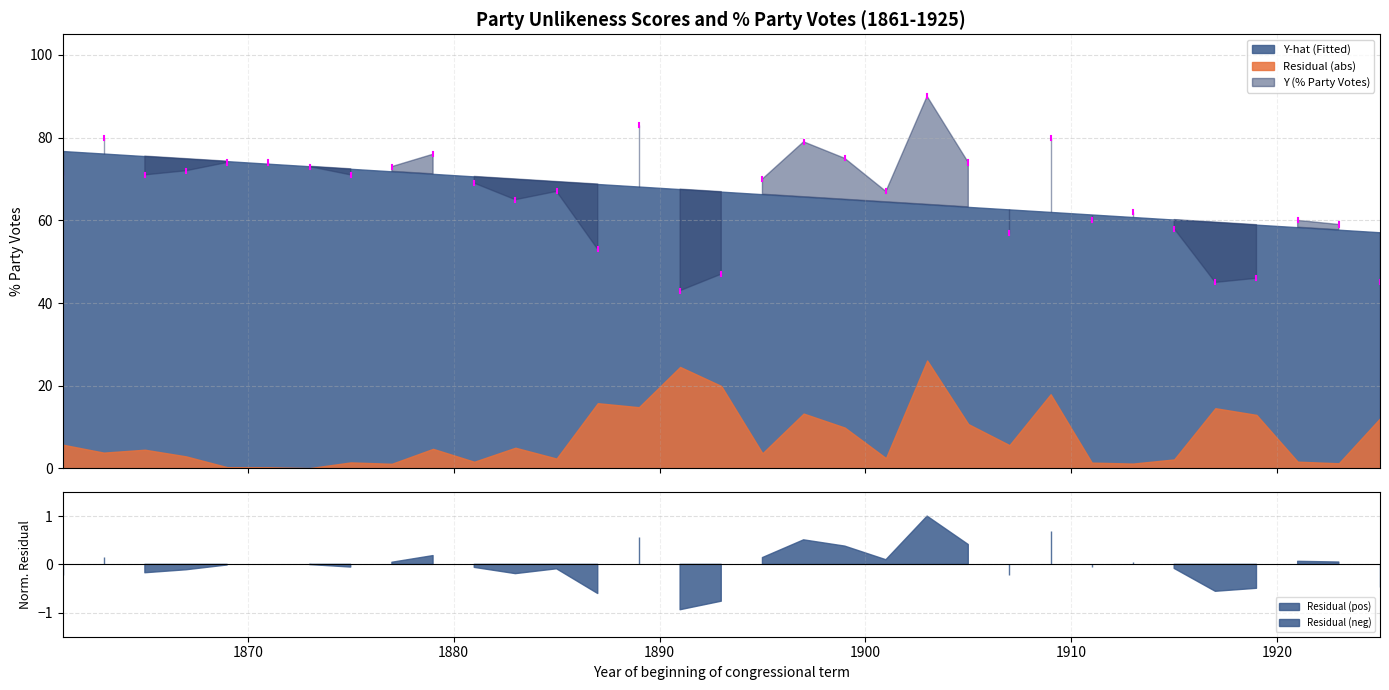

List the series in order of their peak value, lowest first.

Residual (abs), Y-hat (Fitted), Y (% Party Votes)